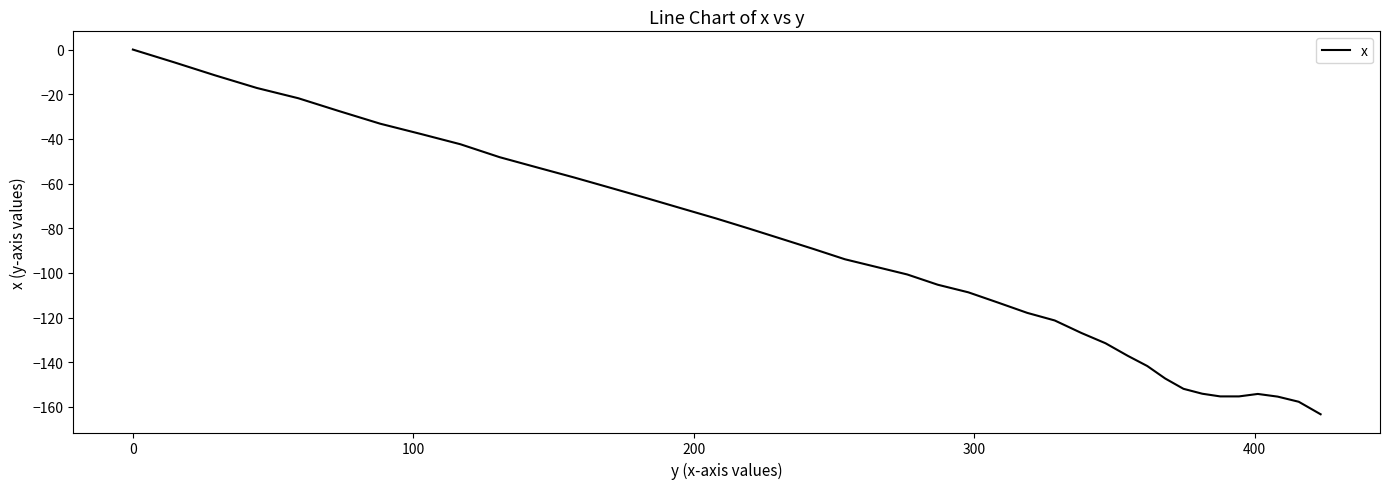

What is the smallest value displayed?

-163.3